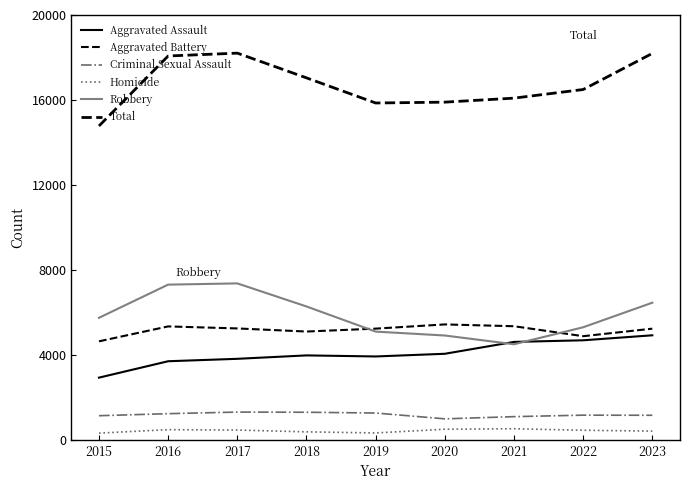

How many lines are shown in the chart?

6